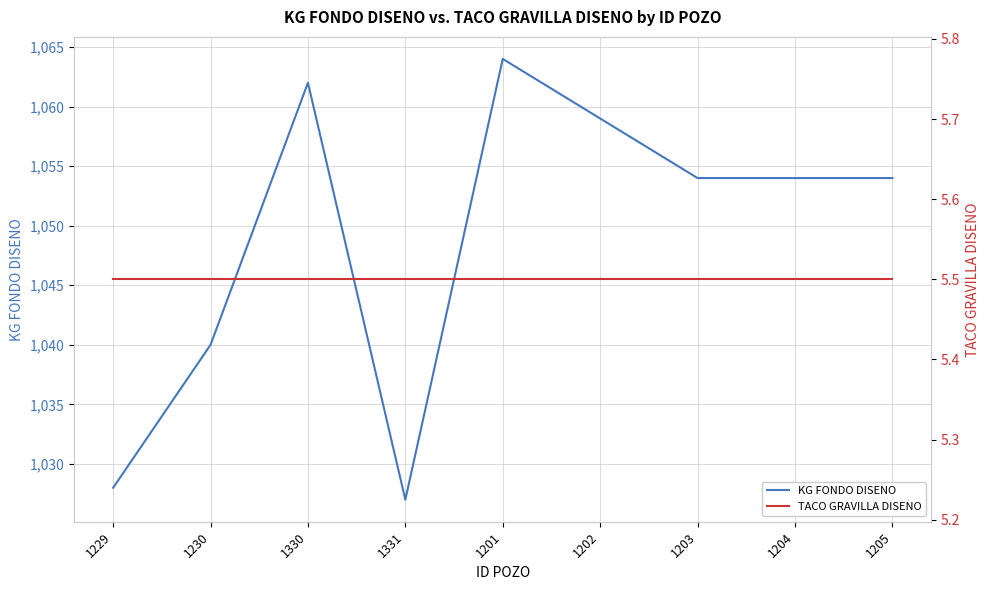

Where is TACO GRAVILLA DISENO nearest to the value 5?

1229